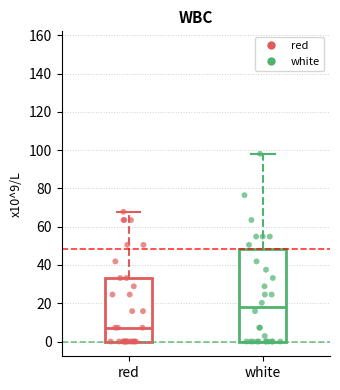

Which box has the lowest median line?

red